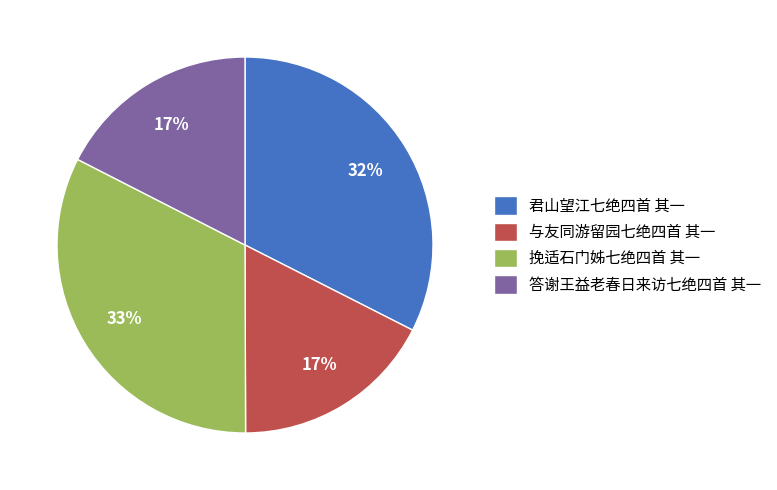

Does 君山望江七绝四首 其一 account for over 50% of the chart?

No